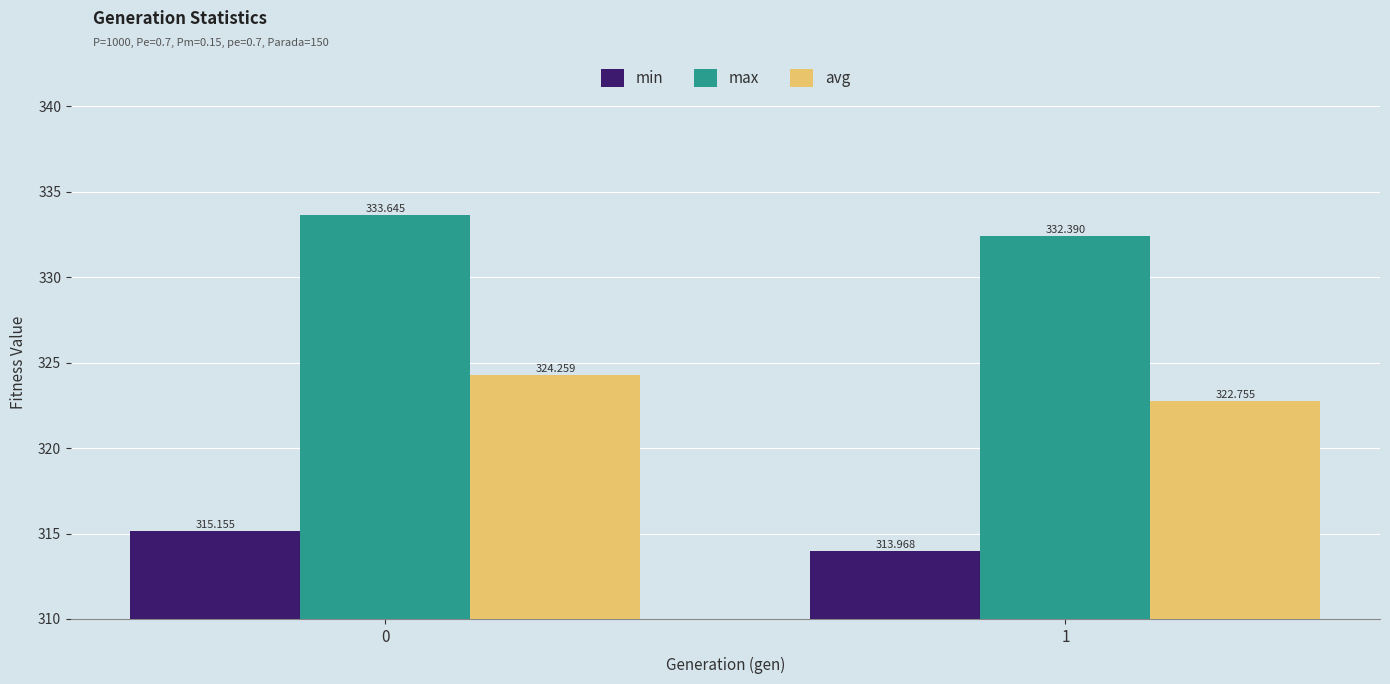

What is the difference between the highest and lowest values at 1?

18.4